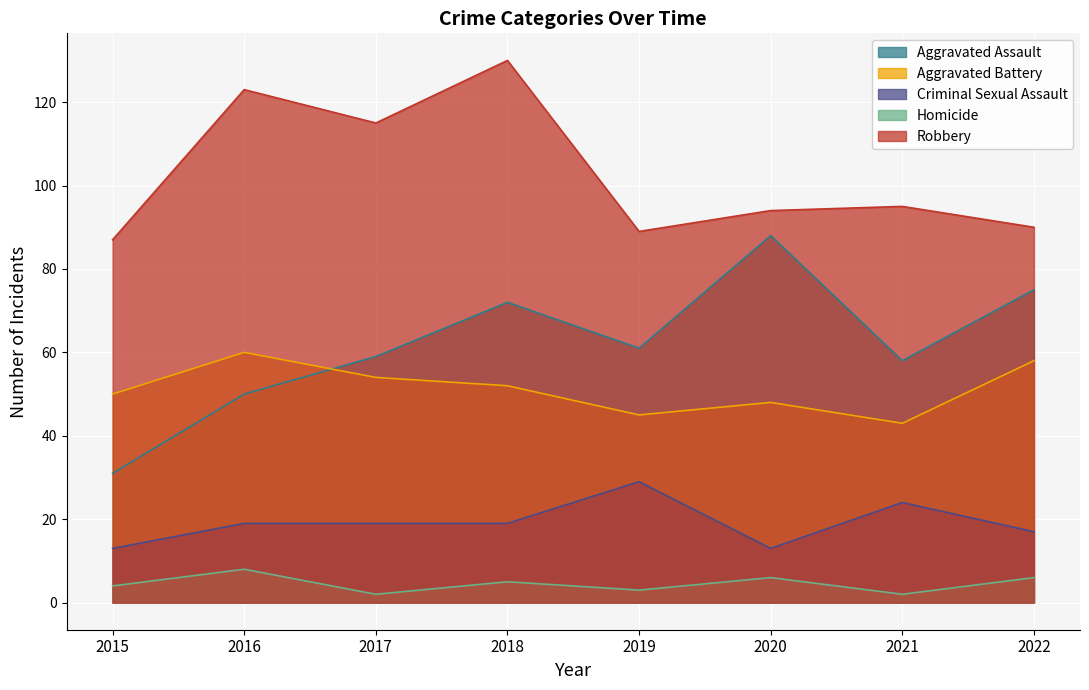

What is the difference between the highest and lowest values at 2016?

115